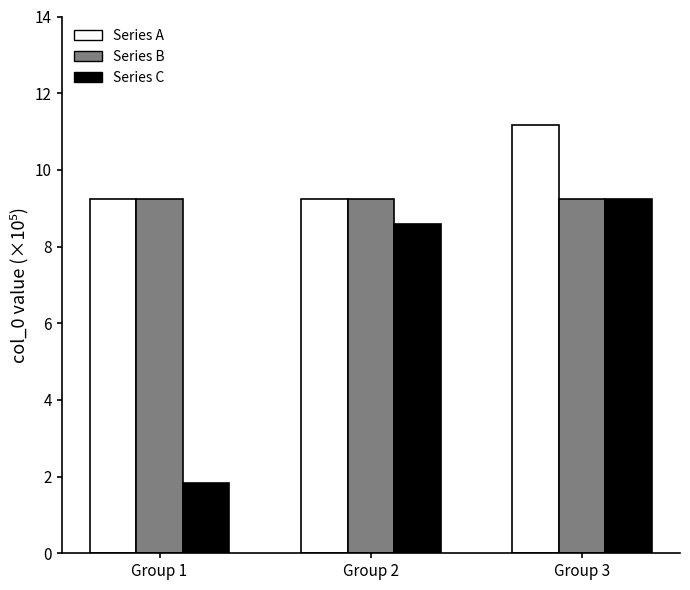

What is the value of the Series C bar at the 1st from the left?

1.8